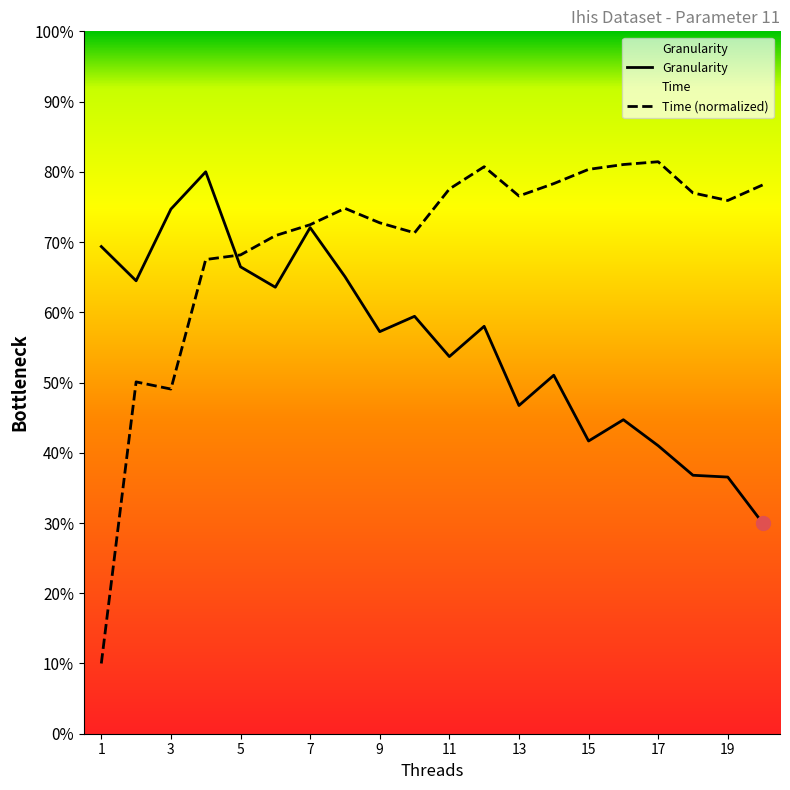

At which category is the sum across all series the highest?

4